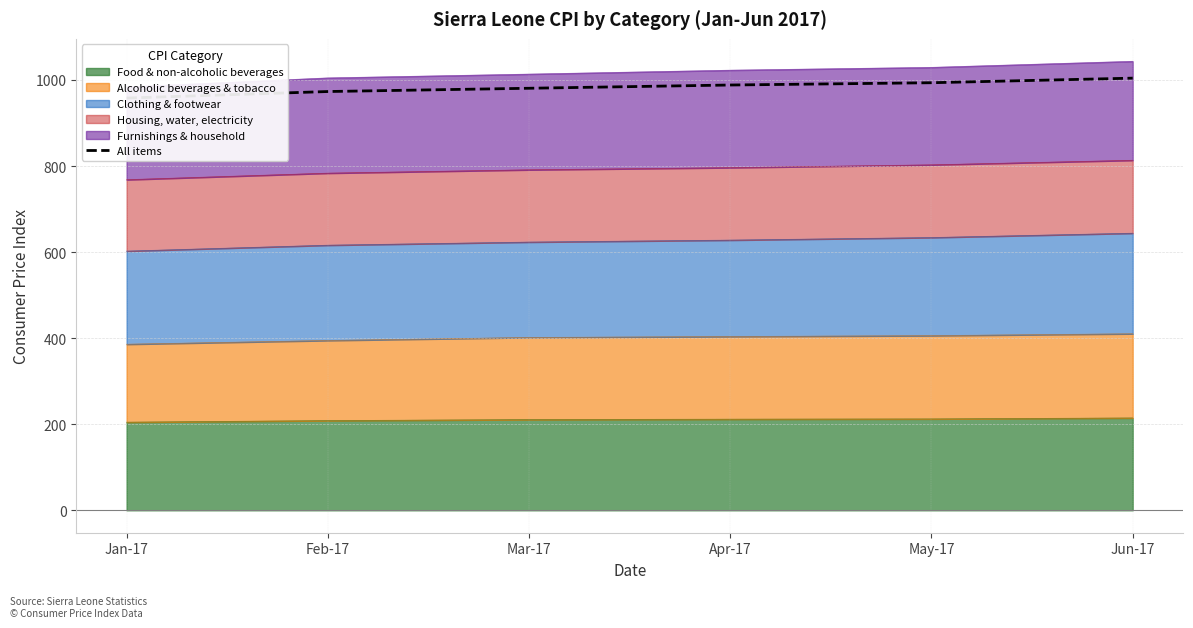

How many lines are shown in the chart?

1